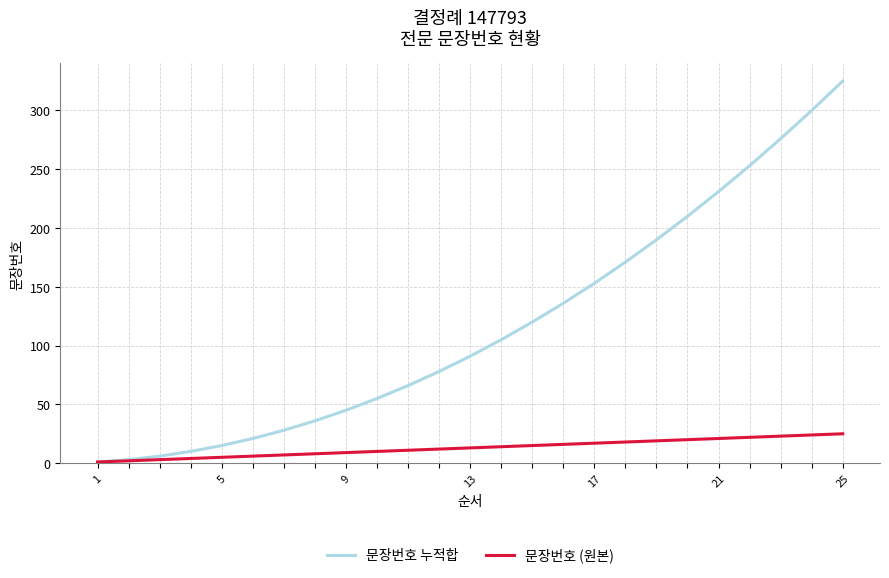

Rank the series by their average value, from lowest to highest.

문장번호 (원본), 문장번호 누적합